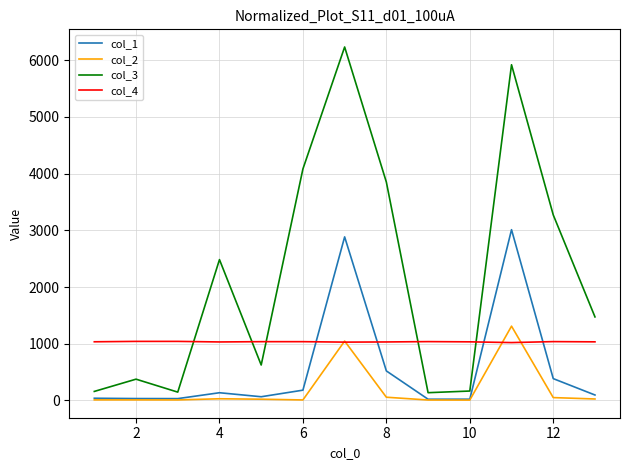

Which series has the largest total across all categories?

col_3